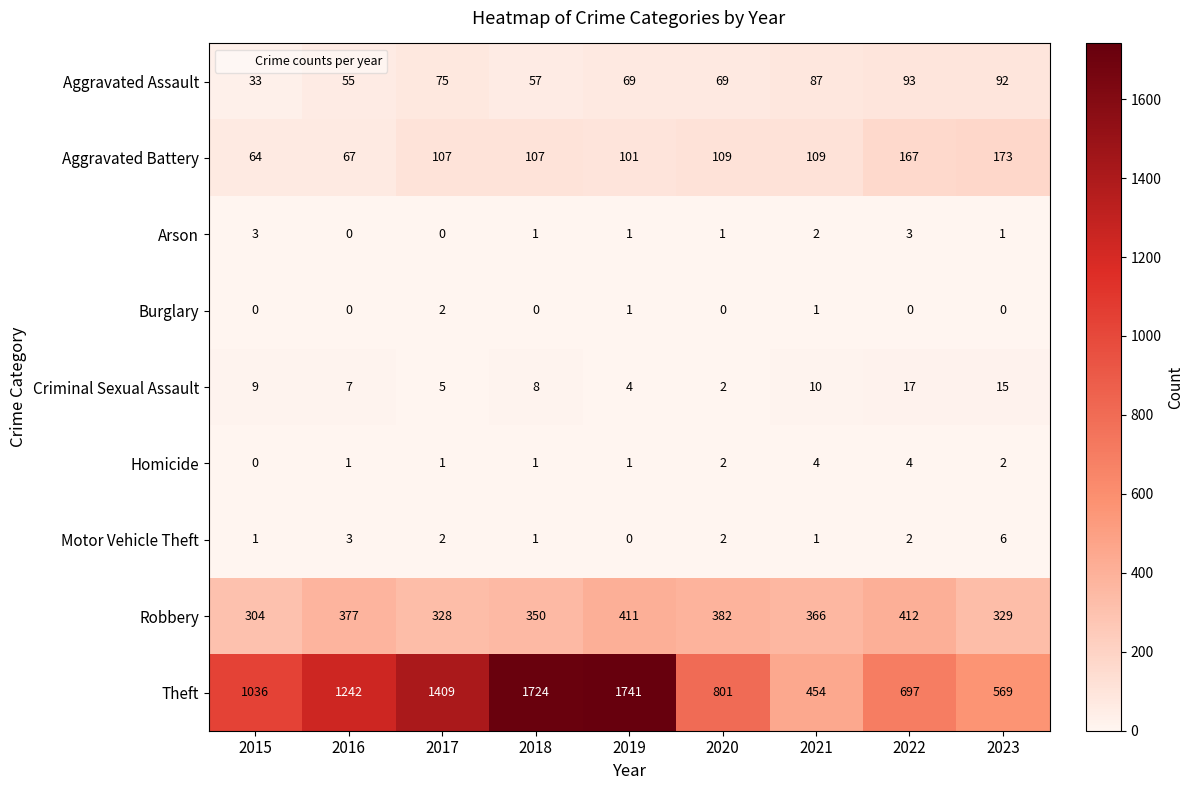

At which category is the sum across all series the highest?

2019